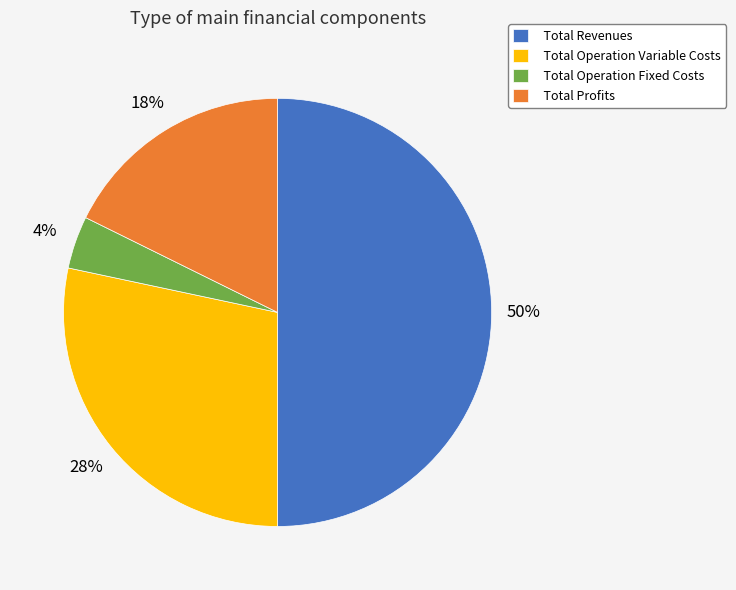

How many slices are in this pie chart?

4